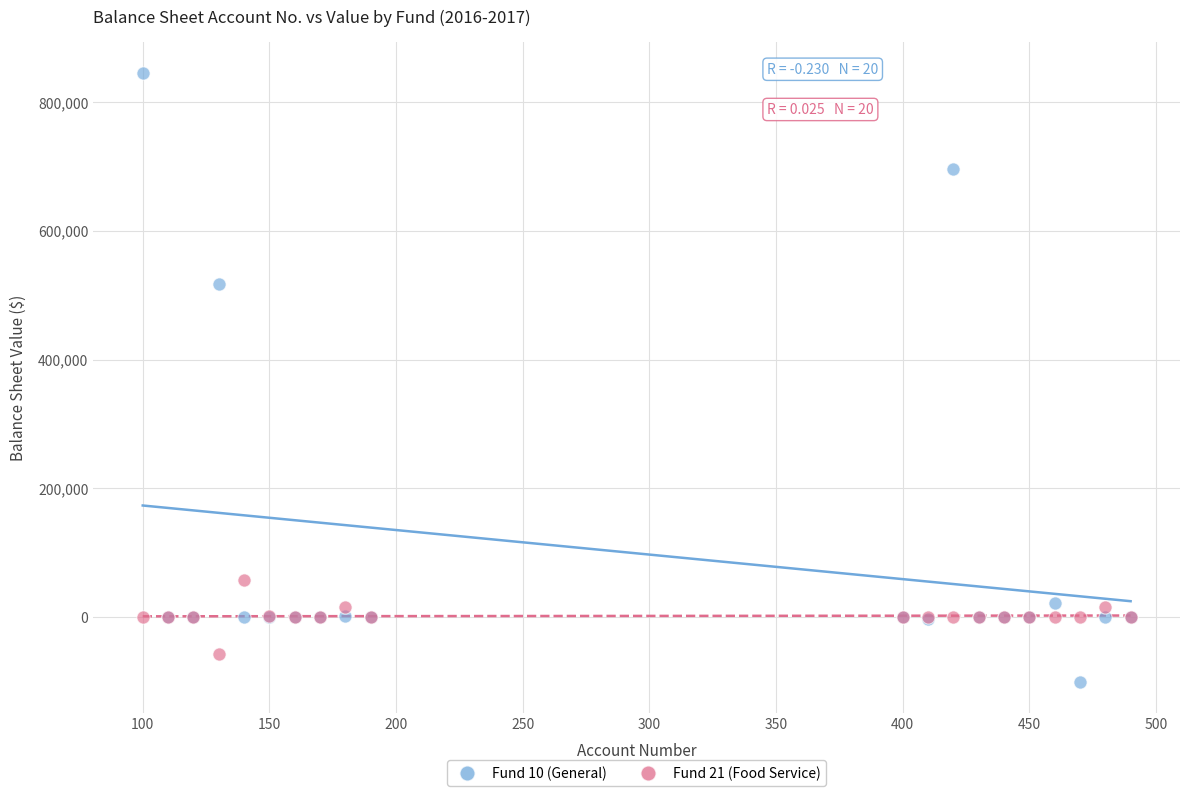

Which series reaches the maximum Y coordinate?

Fund 10 (General)